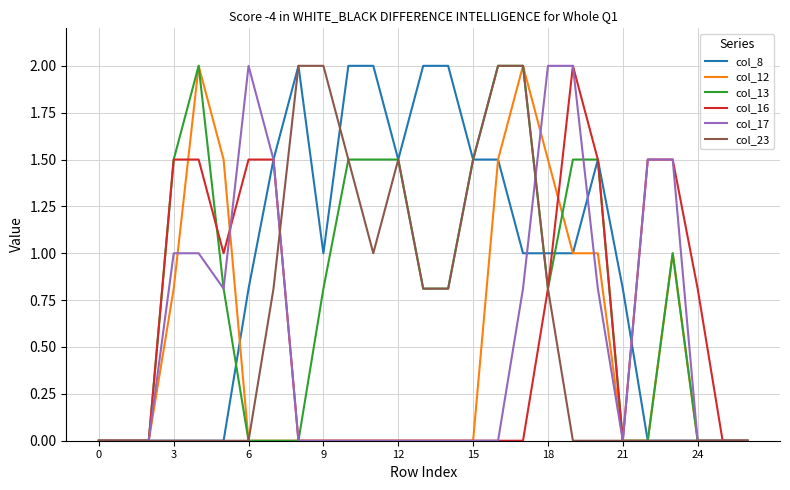

What is the maximum value for col_8?

2.0